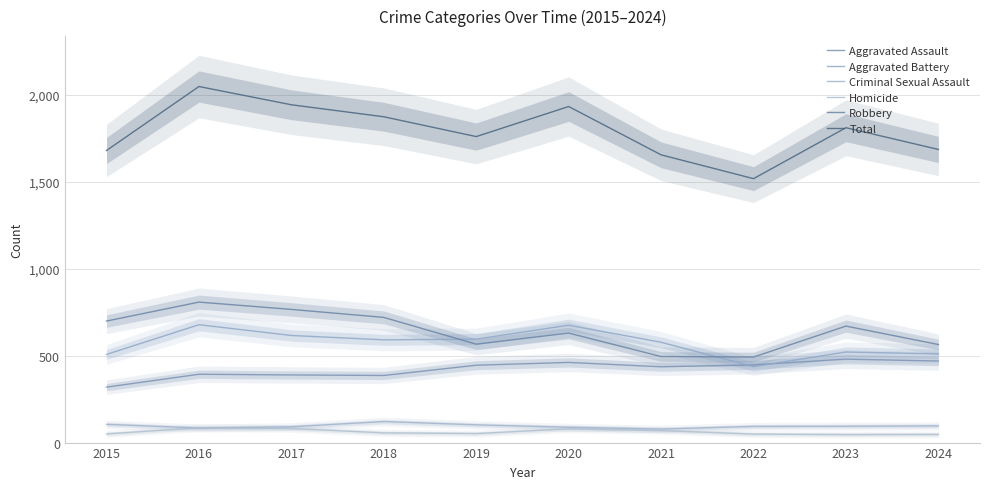

Which category has the lowest value across all series?

2023